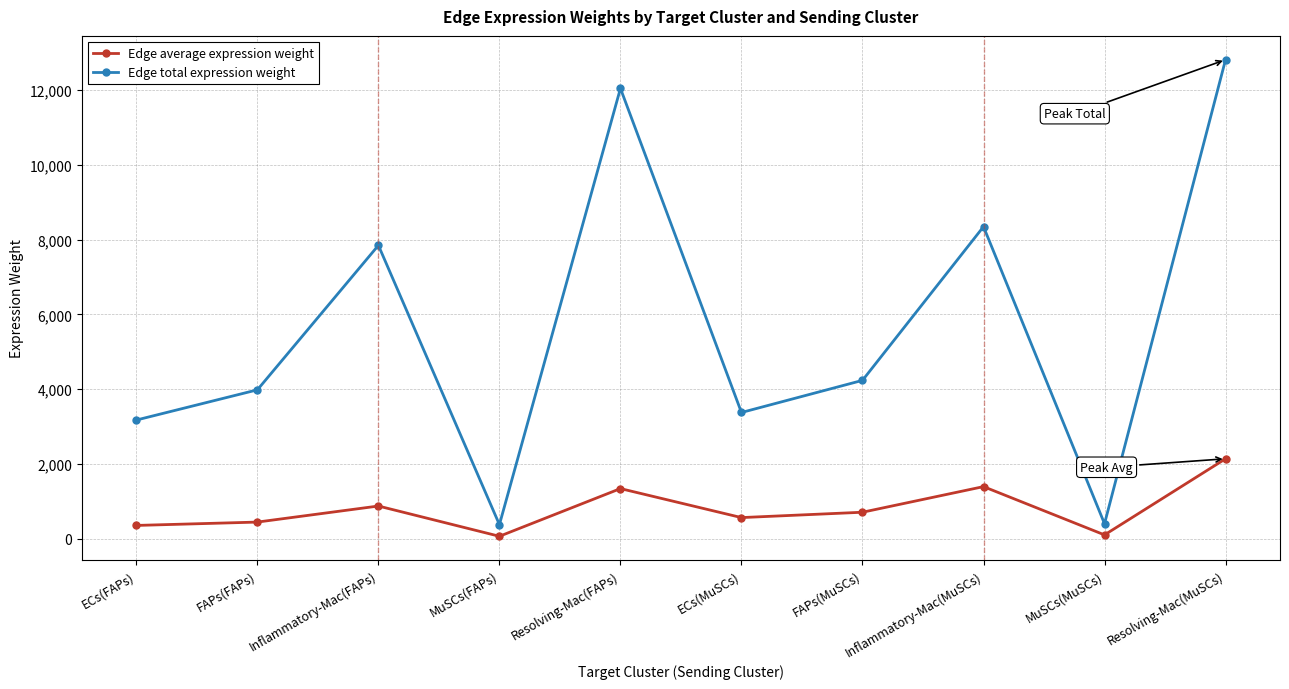

What is the total value across all series at ECs(MuSCs)?

3937.4